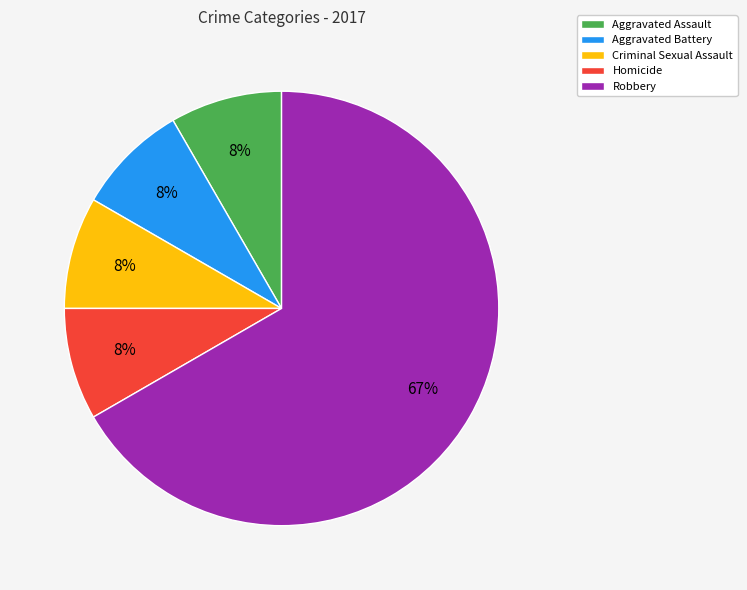

Is there any slice that represents more than half of the pie?

Yes